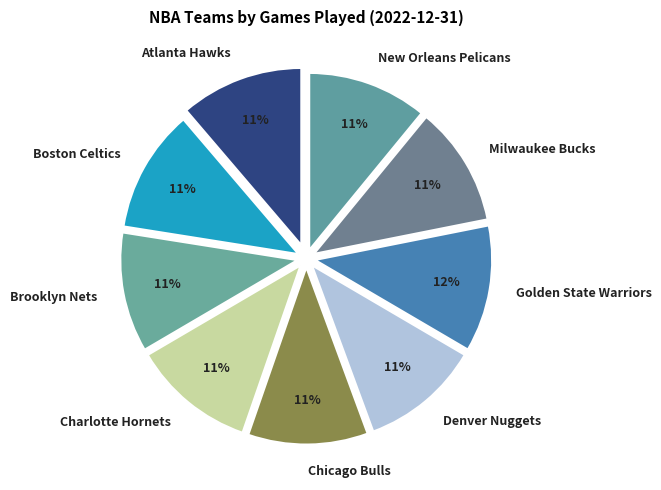

To the nearest percent, what is the difference between the largest and smallest slice percentages?

1%